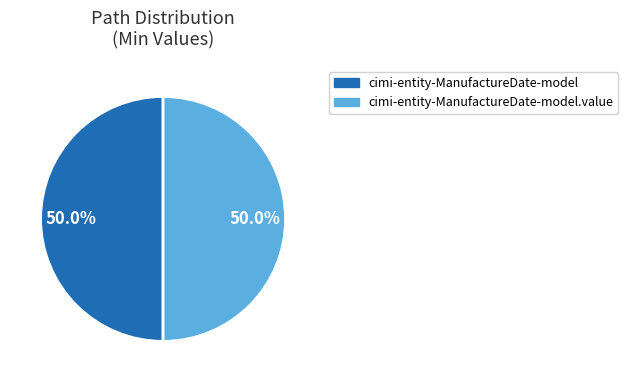

To the nearest percent, what is the difference between the largest and smallest slice percentages?

0%